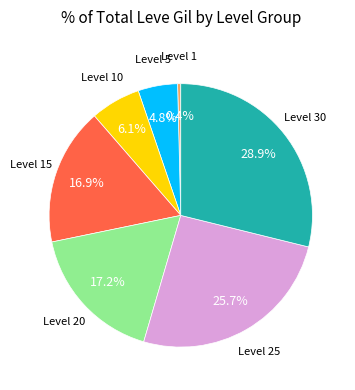

Count the number of slices in the pie.

7